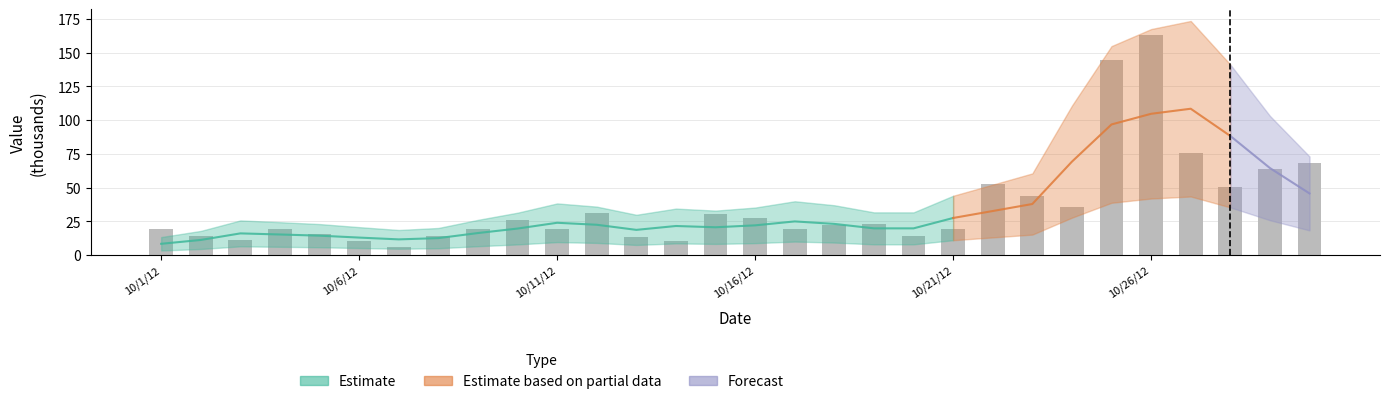

Reading left to right, list all the values displayed in this chart.

19.1	14.1	11.4	19.5	15.8	10.6	5.7	14.2	19.6	25.7	19.0	31.3	13.7	10.5	30.5	27.6	19.3	22.2	23.1	14.4	19.3	53.0	43.7	35.2	144.9	163.3	75.3	50.2	64.1	68.2